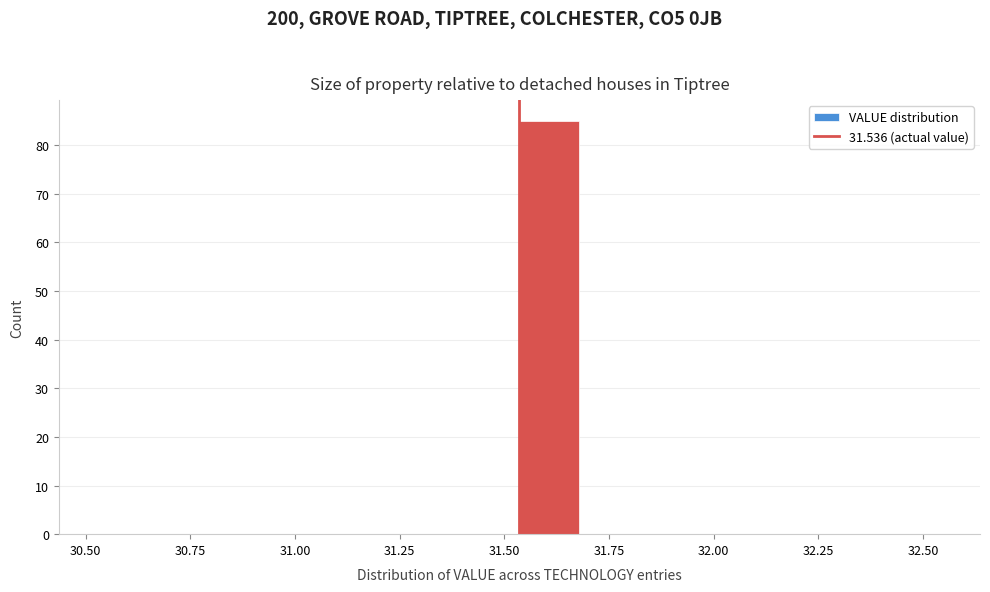

Around what value on the x-axis is the tallest bar? Give the approximate position of its centre, as read against the axis.

31.60